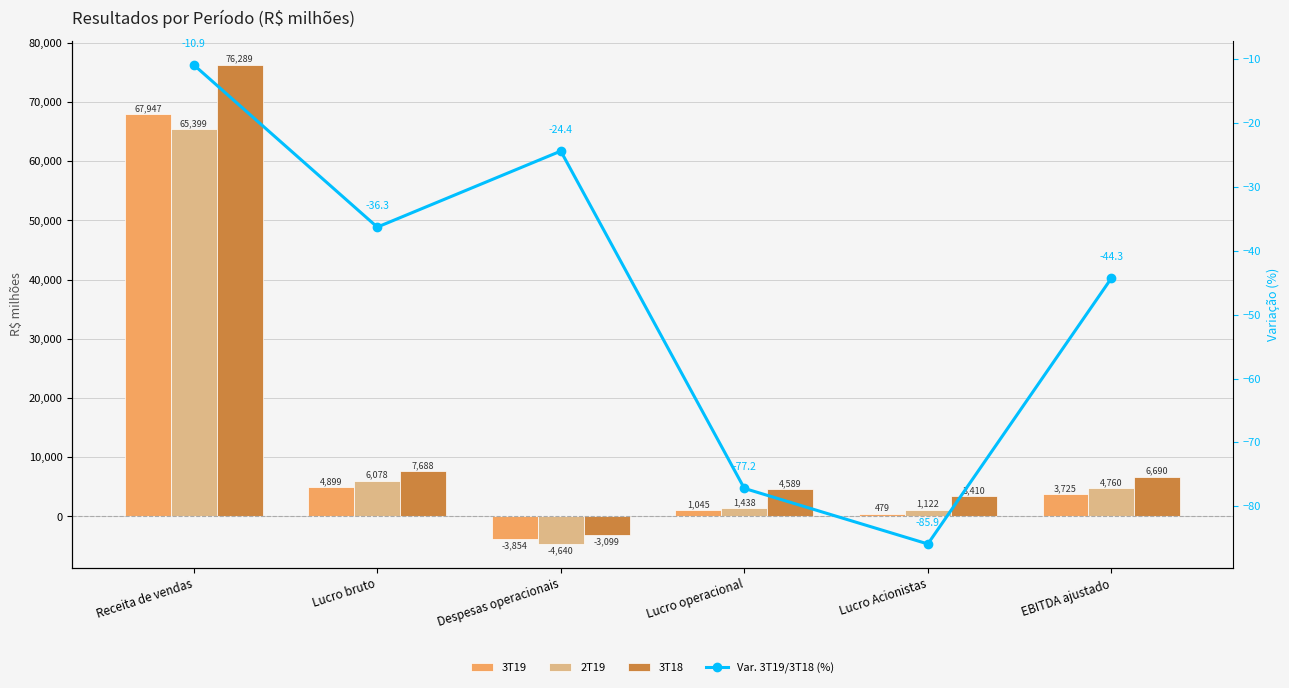

Reading left to right, what are all the values shown in this chart?

3T19: Receita de vendas=67947.0	Lucro bruto=4899.0	Despesas operacionais=-3854.0	Lucro operacional=1045.0	Lucro Acionistas=479.0	EBITDA ajustado=3725.0
2T19: Receita de vendas=65399.0	Lucro bruto=6078.0	Despesas operacionais=-4640.0	Lucro operacional=1438.0	Lucro Acionistas=1122.0	EBITDA ajustado=4760.0
3T18: Receita de vendas=76289.0	Lucro bruto=7688.0	Despesas operacionais=-3099.0	Lucro operacional=4589.0	Lucro Acionistas=3410.0	EBITDA ajustado=6690.0
Var. 3T19/3T18 (%): Receita de vendas=-10.9	Lucro bruto=-36.3	Despesas operacionais=-24.4	Lucro operacional=-77.2	Lucro Acionistas=-85.9	EBITDA ajustado=-44.3